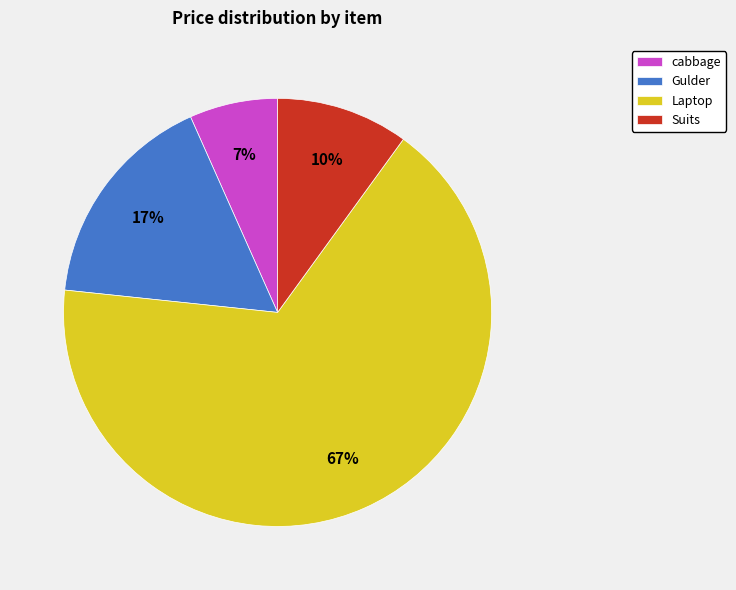

Is it true that Laptop is 67% of the pie?

True